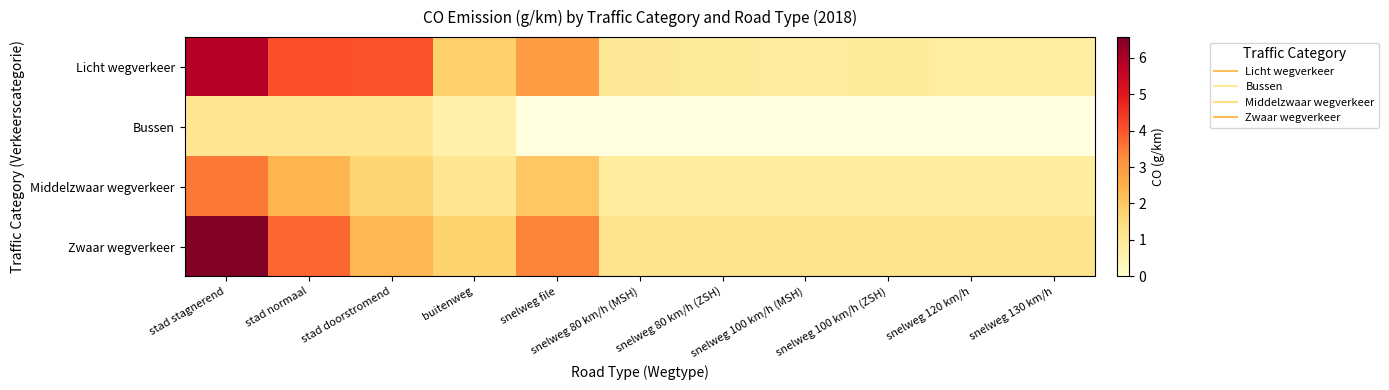

Which series has the largest range (max minus min)?

Zwaar wegverkeer